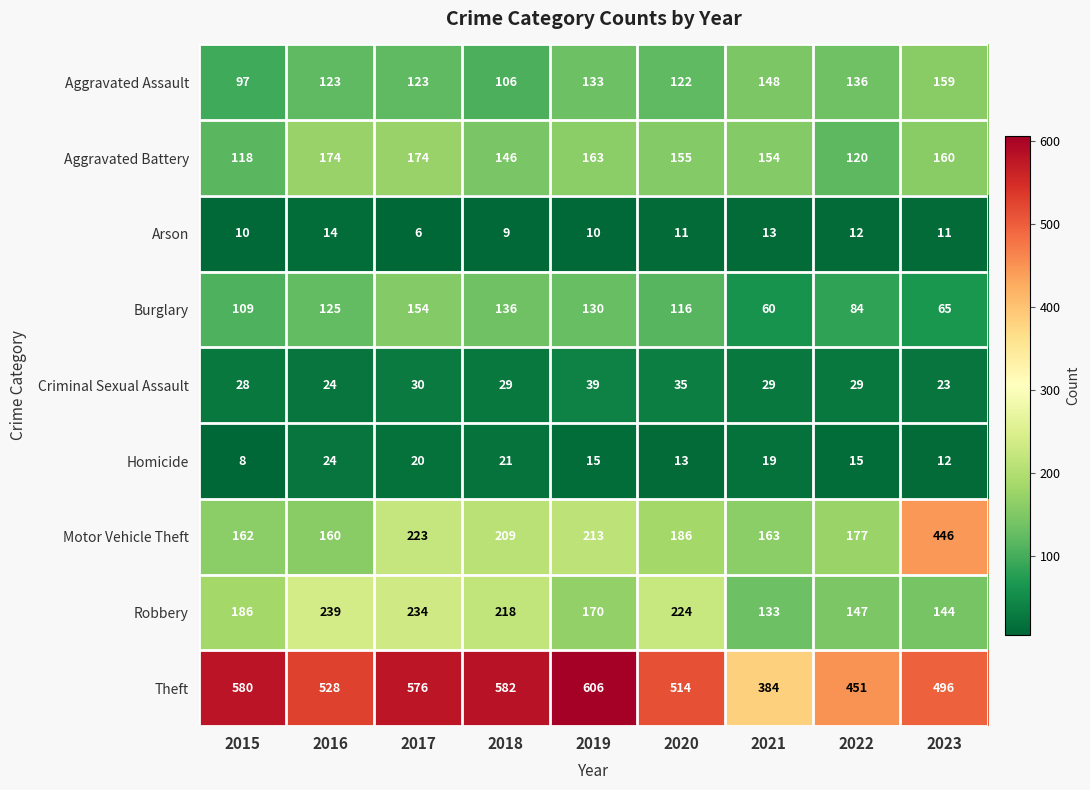

Which category has the lowest value across all series?

2017